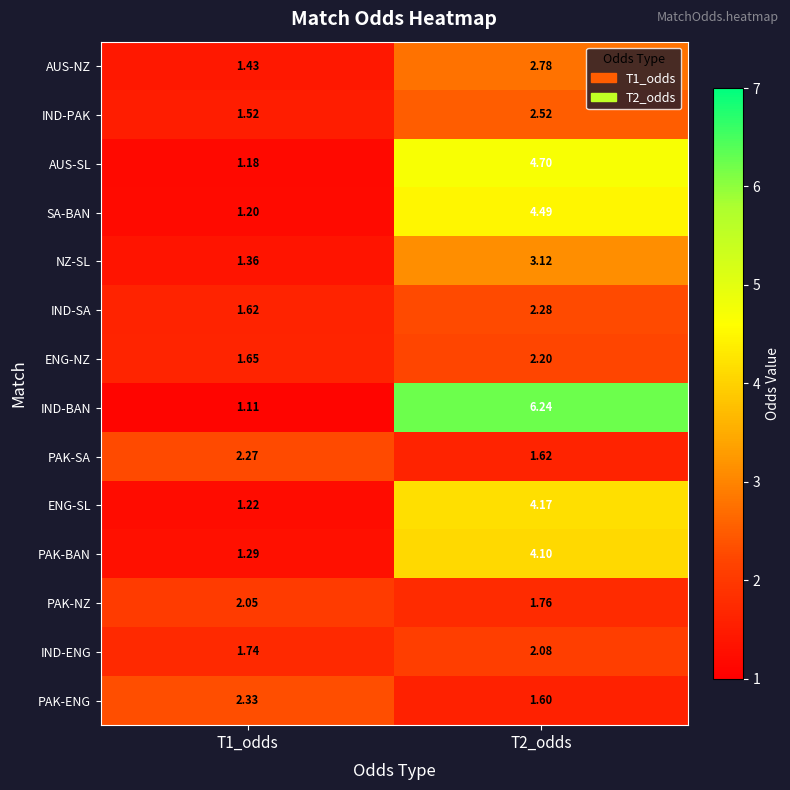

Is the value of SA-BAN at T1_odds greater than the value of IND-BAN at T1_odds?

Yes